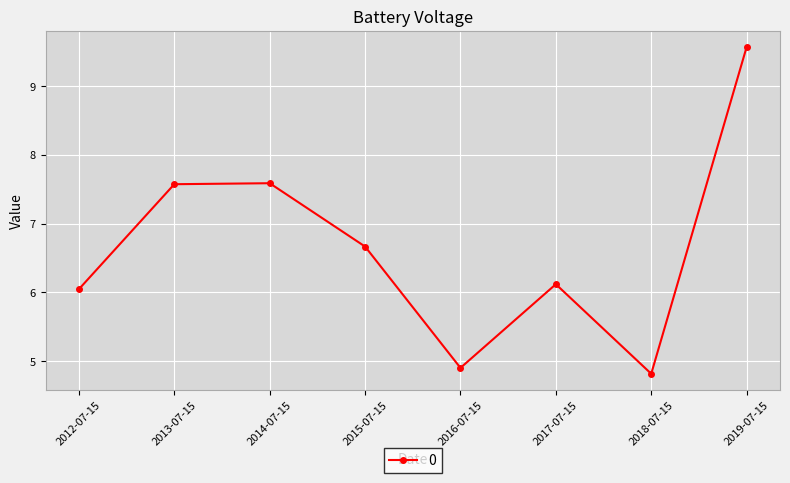

True or false: the data shows 7.6 at 2013-07-15.

True